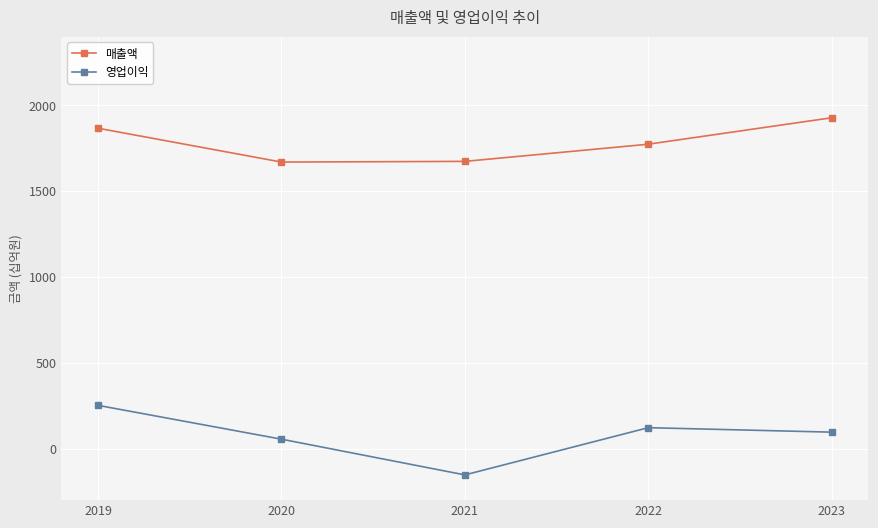

The 매출액 series shows 1673 at 2021. True or false?

True